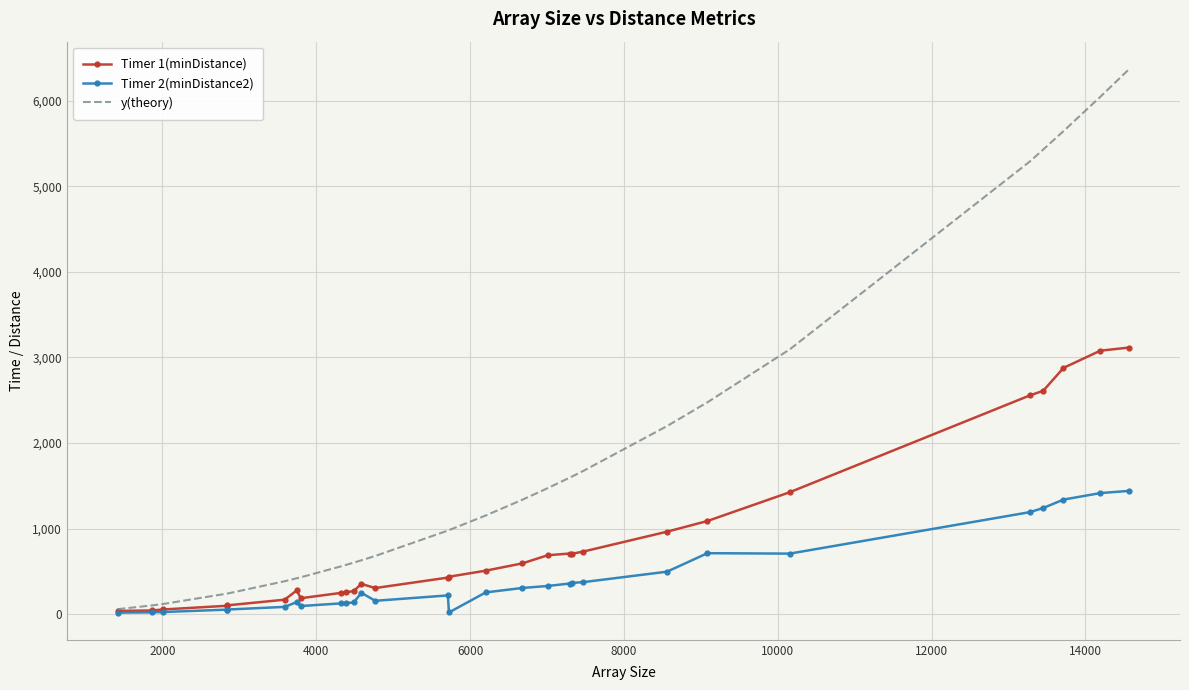

Which series has the widest spread of values?

y(theory)